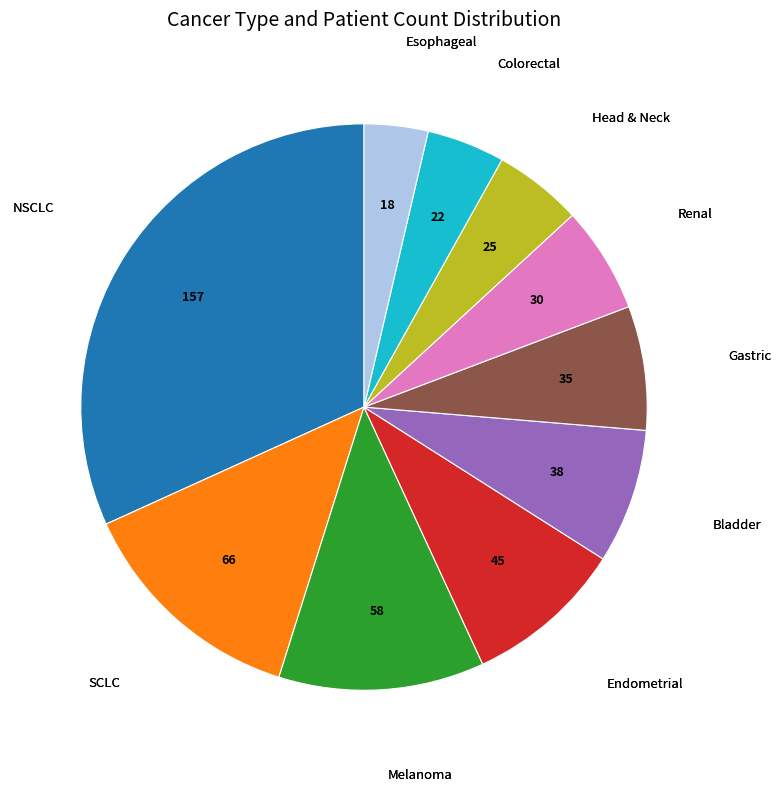

Does any single category account for the majority?

No